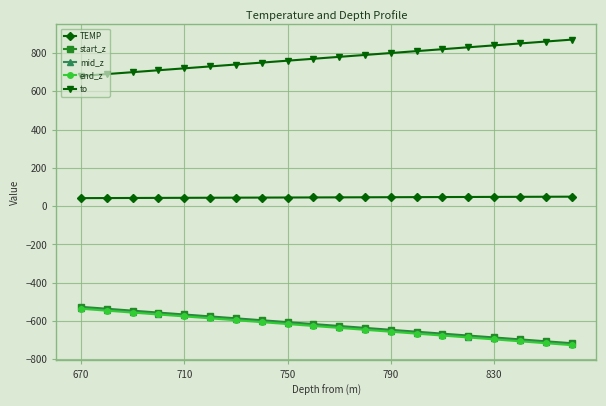

What is the value of the to point at the 19th from the left?

860.0